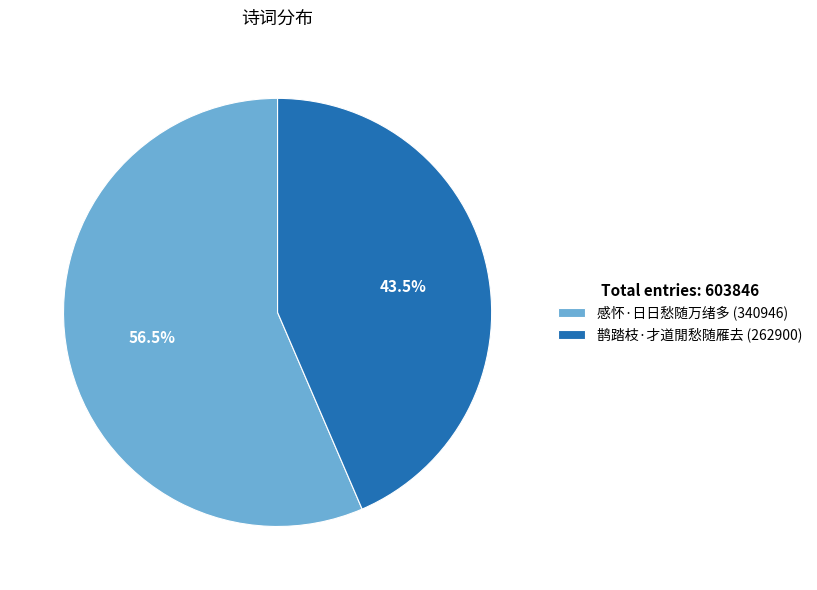

Rank the categories by value from lowest to highest.

鹊踏枝·才道閒愁随雁去, 感怀·日日愁随万绪多